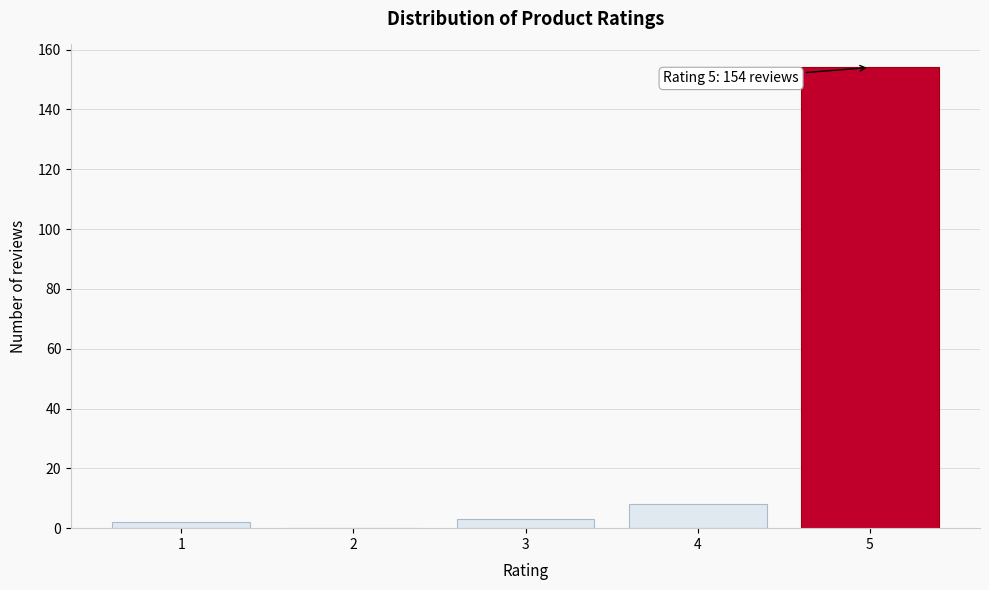

Reading left to right, extract all data points from this chart.

1=2	2=0	3=3	4=8	5=154